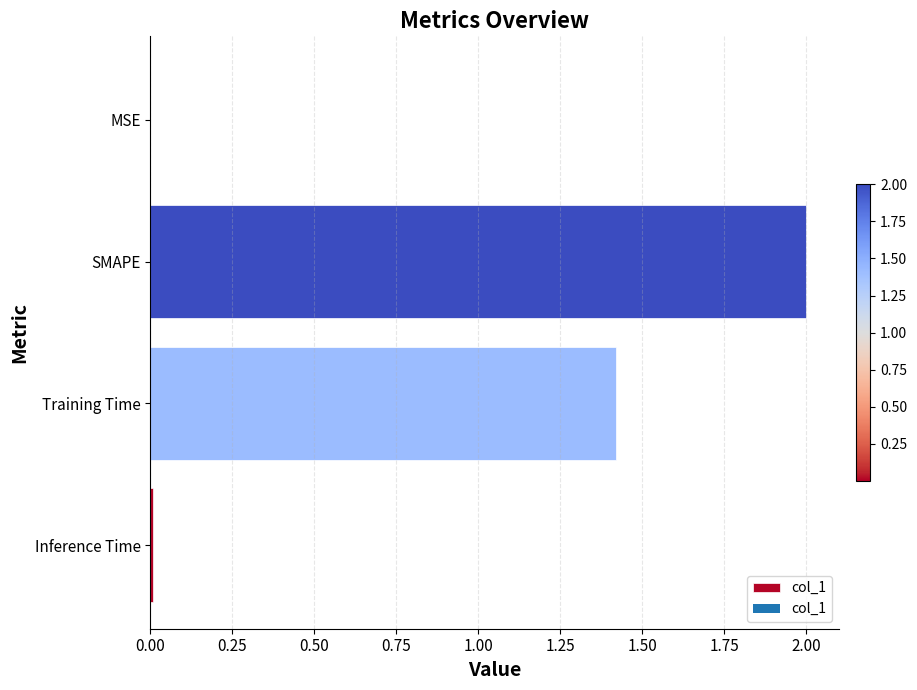

At which category does the chart reach its peak across all series?

SMAPE